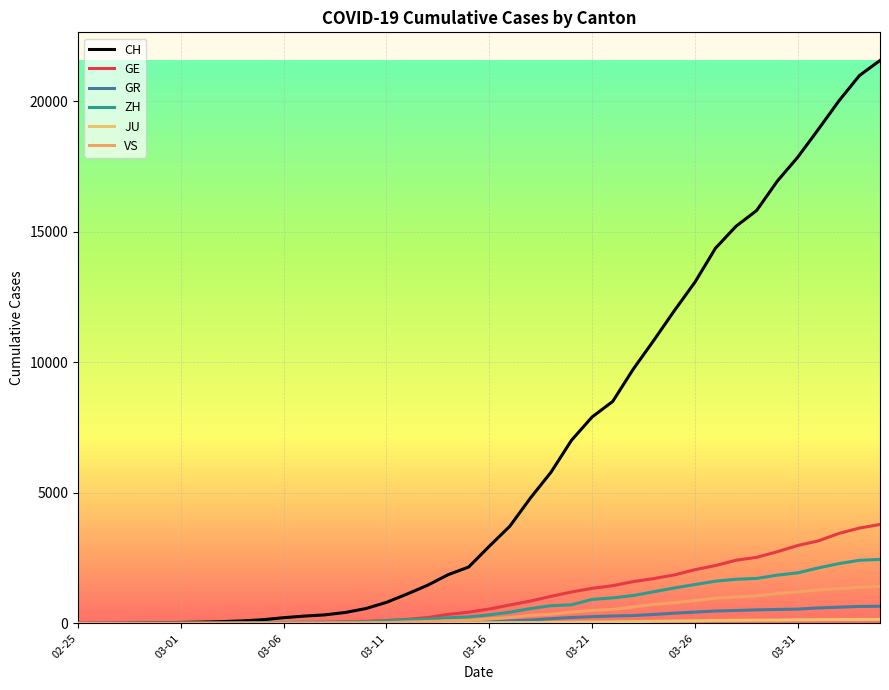

True or false: JU has more than 1 interior local peaks.

False